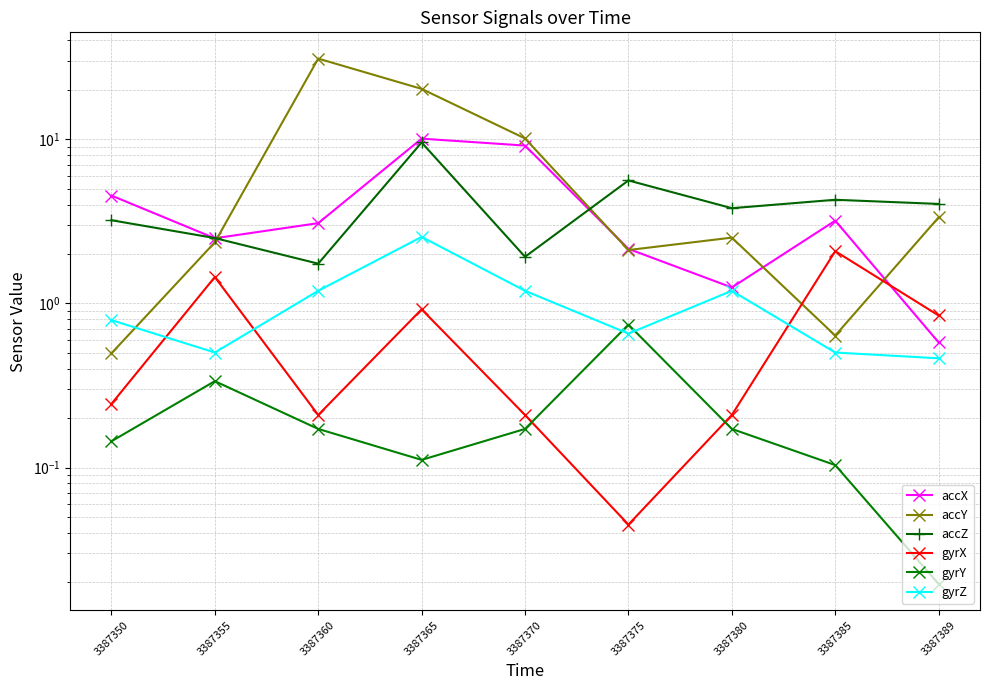

What is the average value of the accZ series?

4.1